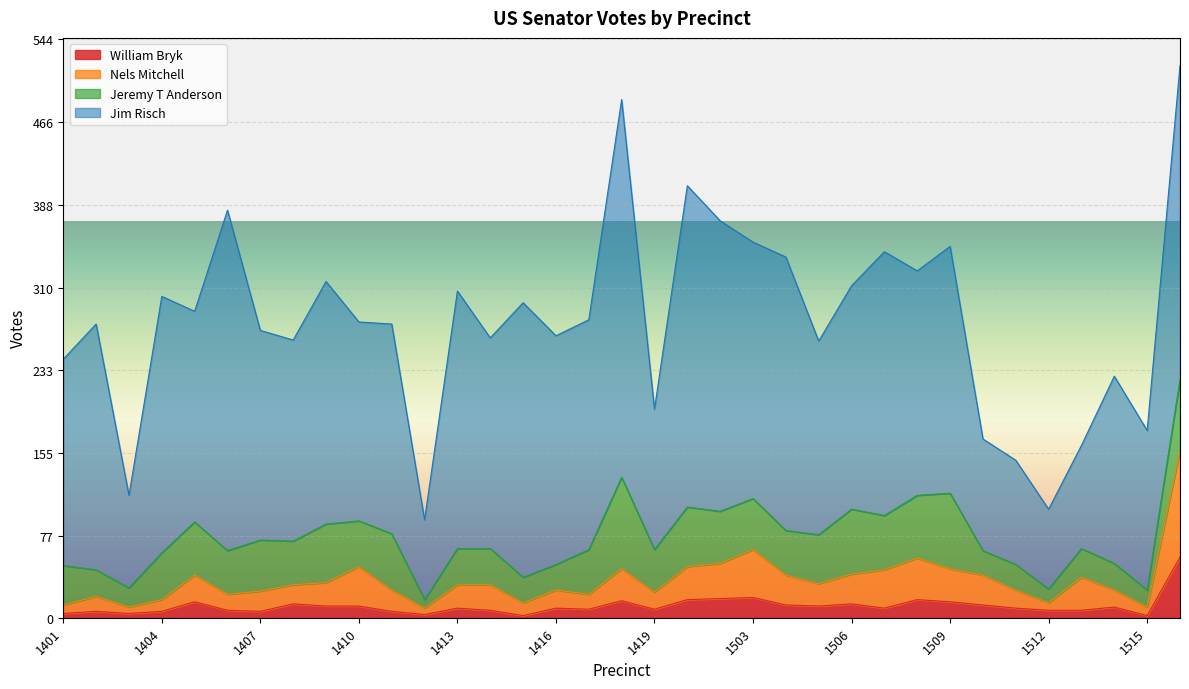

What is the total value across all series at 1509?

349